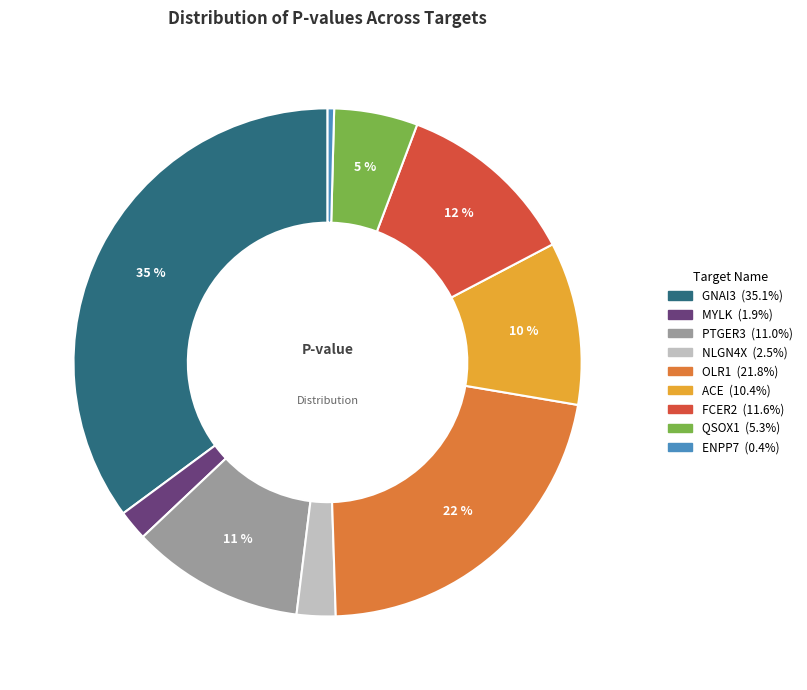

The ACE slice represents 10% of the pie. True or false?

True